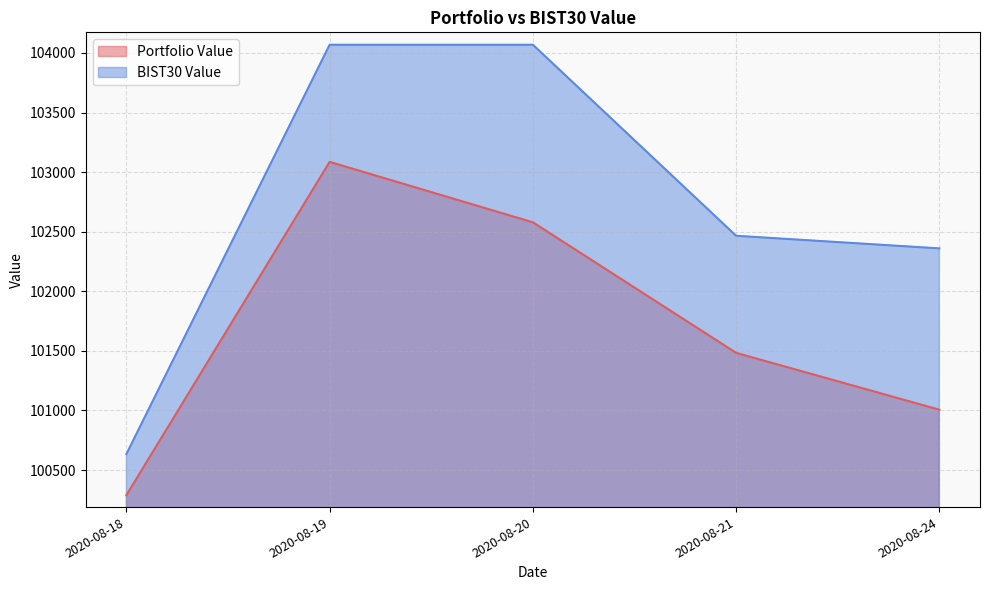

The Portfolio Value series shows 102578.9 at 2020-08-20. True or false?

True